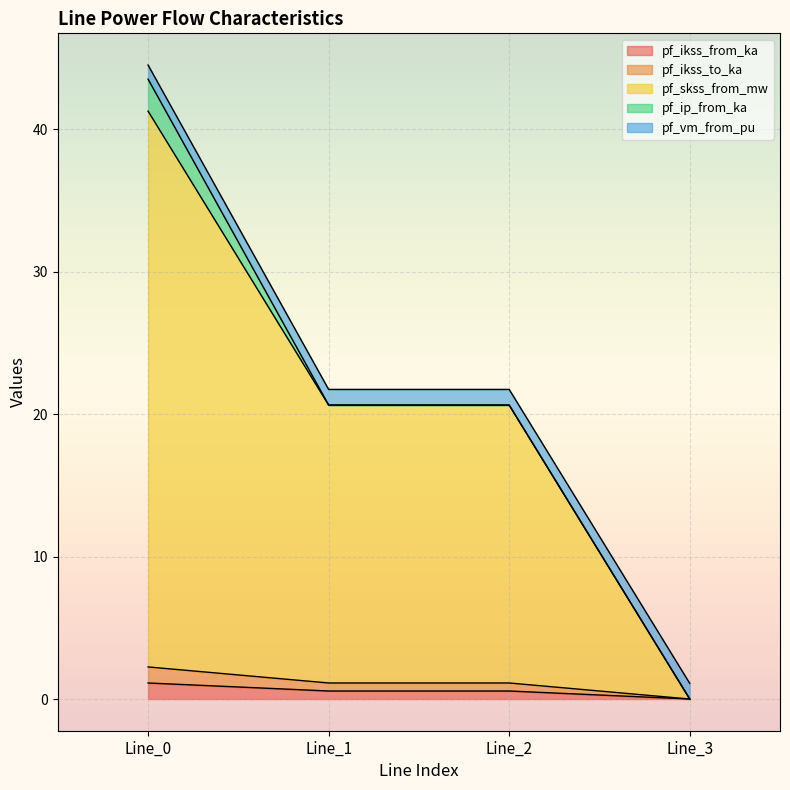

True or false: pf_ikss_to_ka and pf_skss_from_mw intersect in this chart.

False